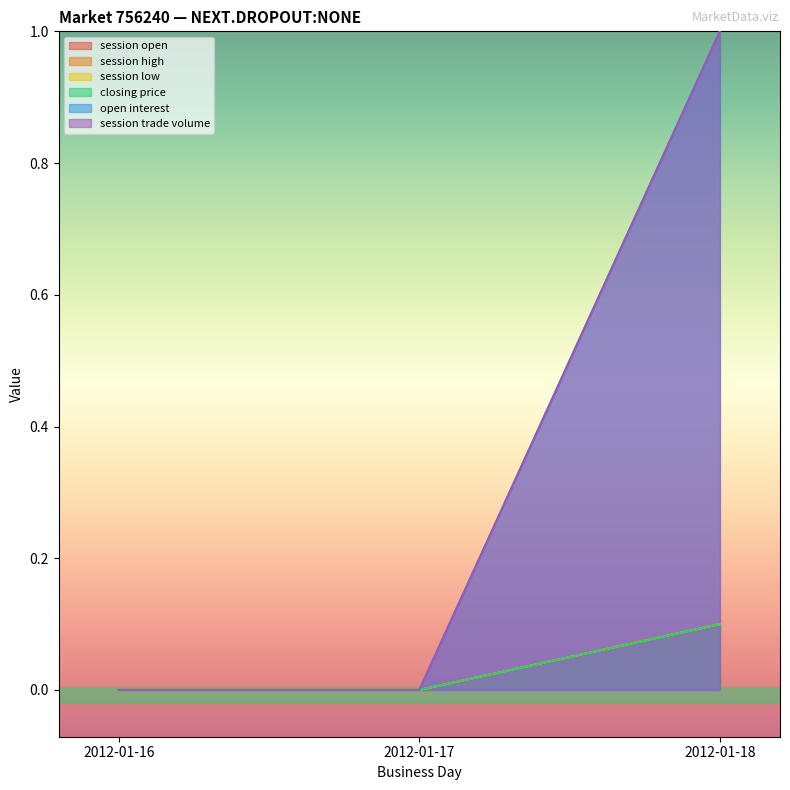

Which series has the largest range (max minus min)?

open interest